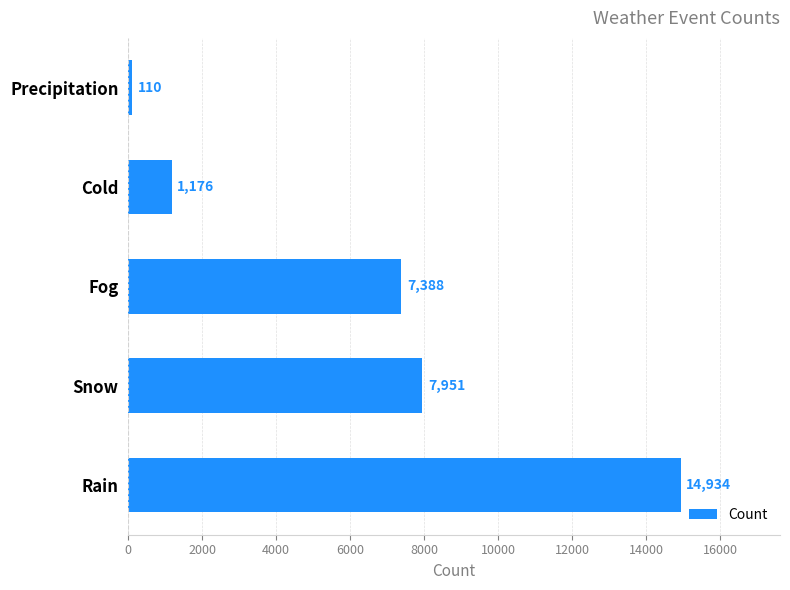

Rank the categories by value from lowest to highest.

Precipitation, Cold, Fog, Snow, Rain